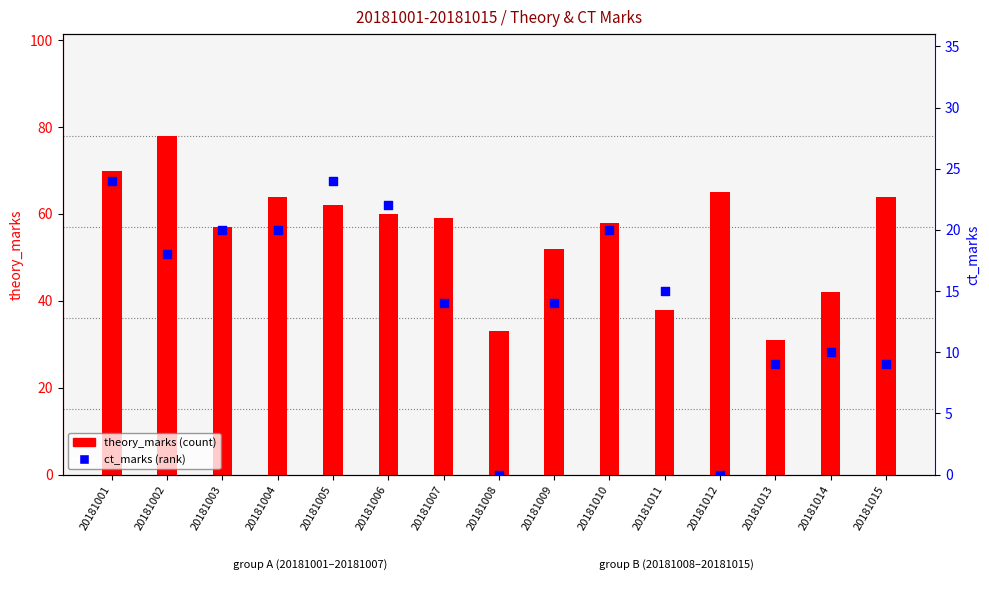

Is the value of theory_marks at 20181004 greater than the value of ct_marks at 20181009?

Yes